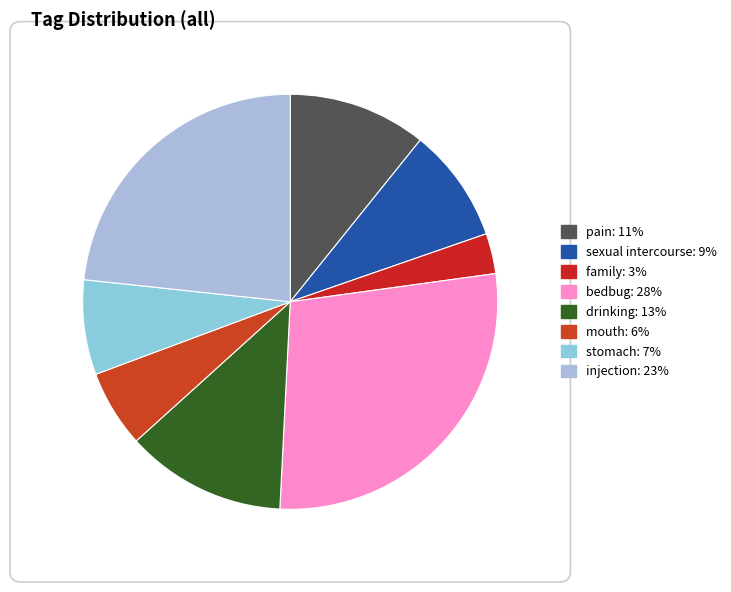

To the nearest percent, what is the combined percentage of family and pain?

14%